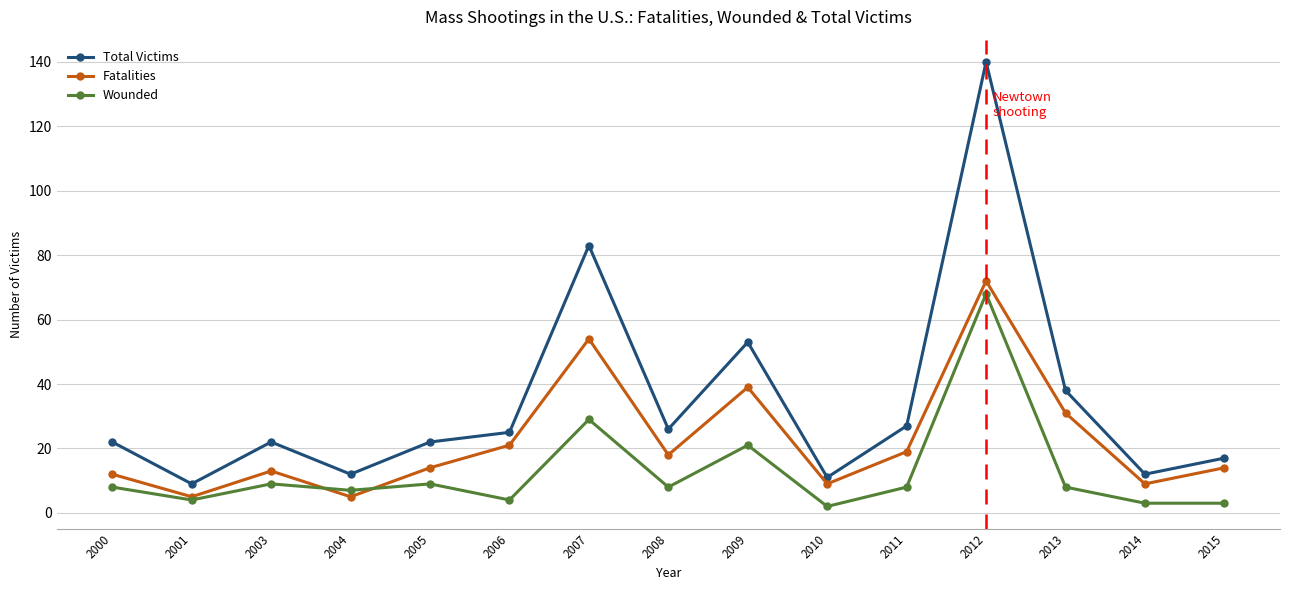

List the series in order of their peak value, lowest first.

Wounded, Fatalities, Total Victims